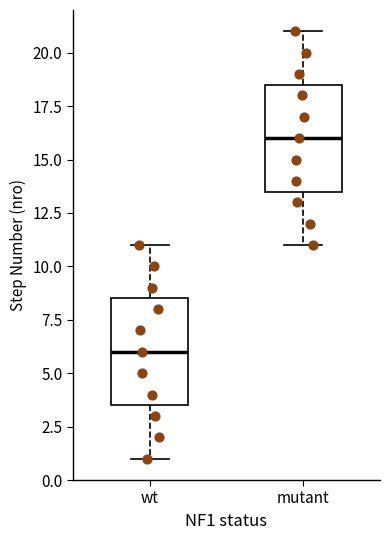

Where does the median line of the box for mutant sit on the y-axis? The values are not printed on the chart, so give them approximately, as read against the axis.

16.0